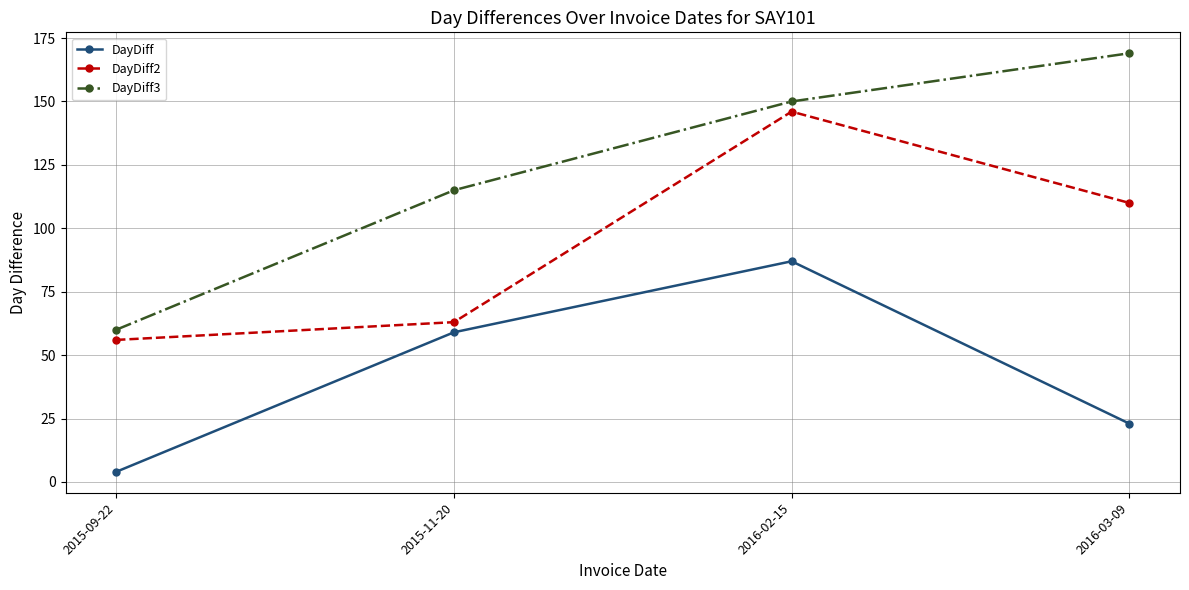

What value does the DayDiff3 series have at 2015-09-22?

60